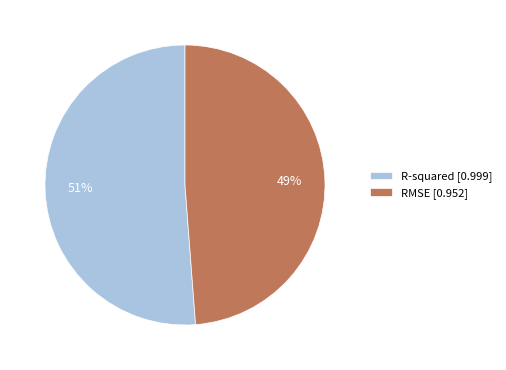

True or false: RMSE accounts for 49% of the total.

True